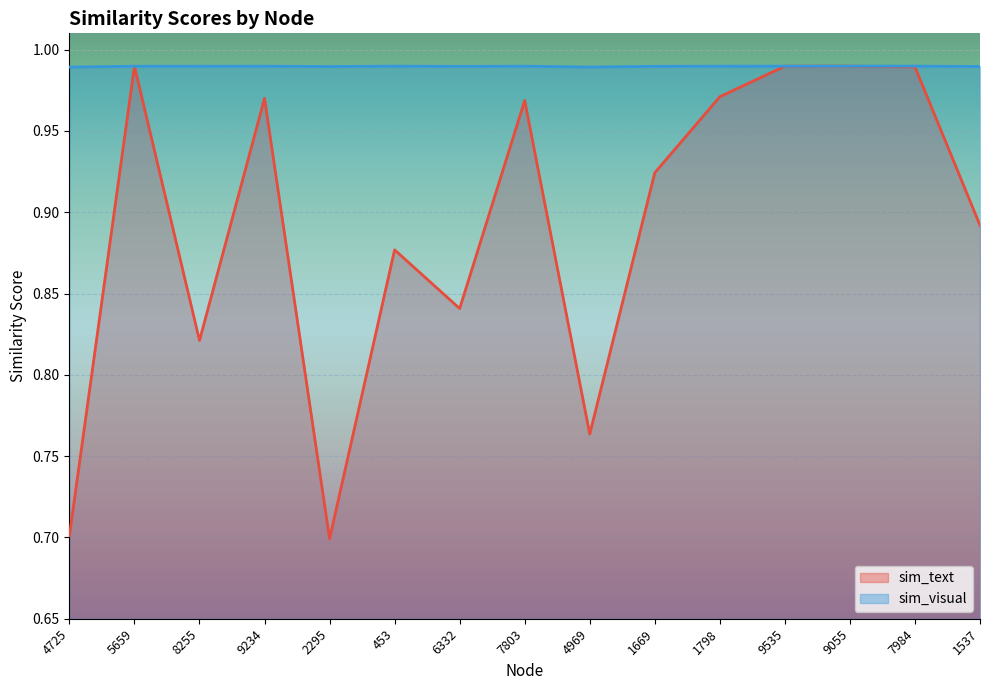

At which category is the sum across all series the highest?

9055